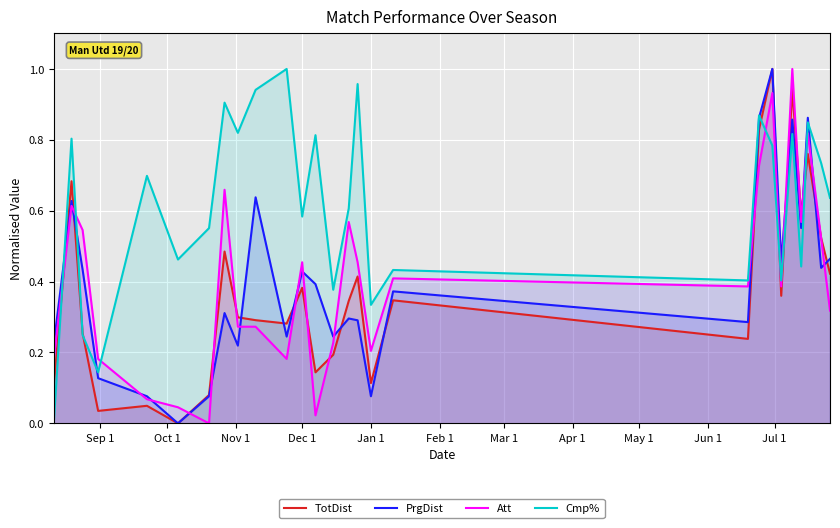

The PrgDist series shows 0.0 at Jan 1. True or false?

False